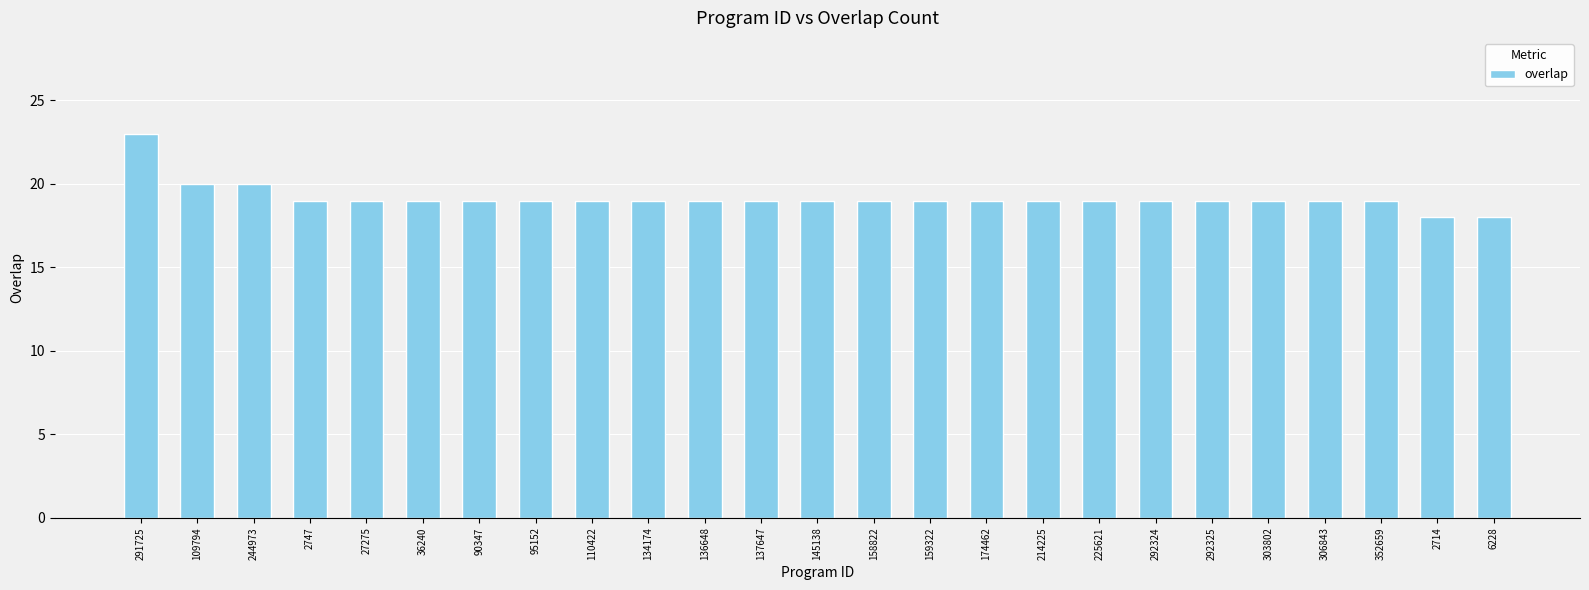

What is the approximate value at 291725?

23